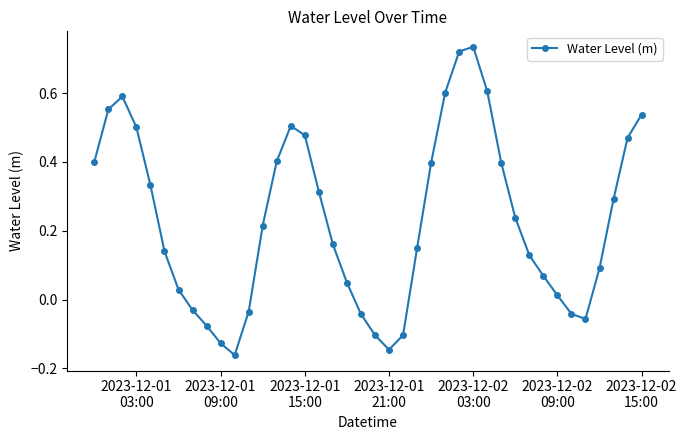

What is the difference between the second highest and second lowest values?

0.9